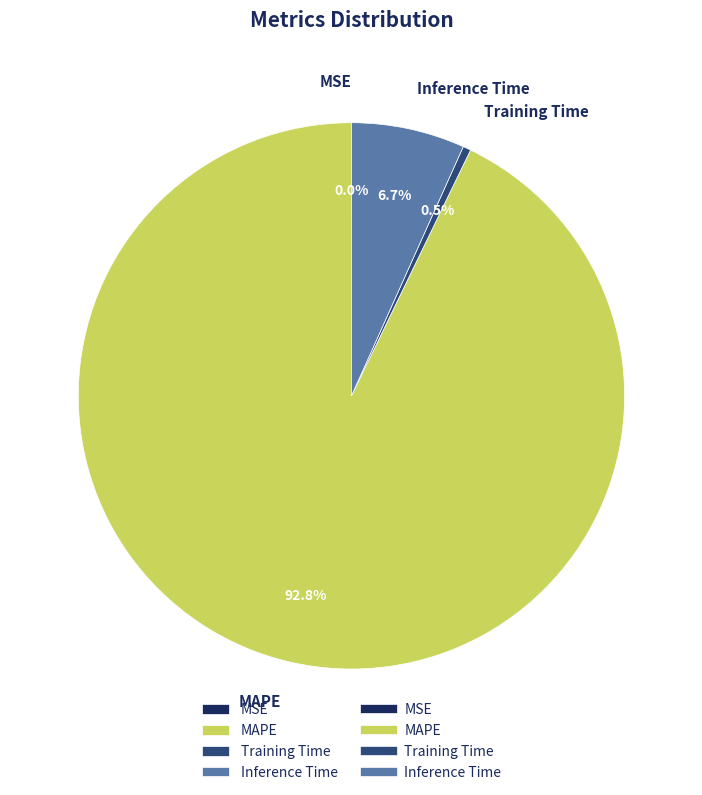

Which category has the biggest portion of the pie?

MAPE